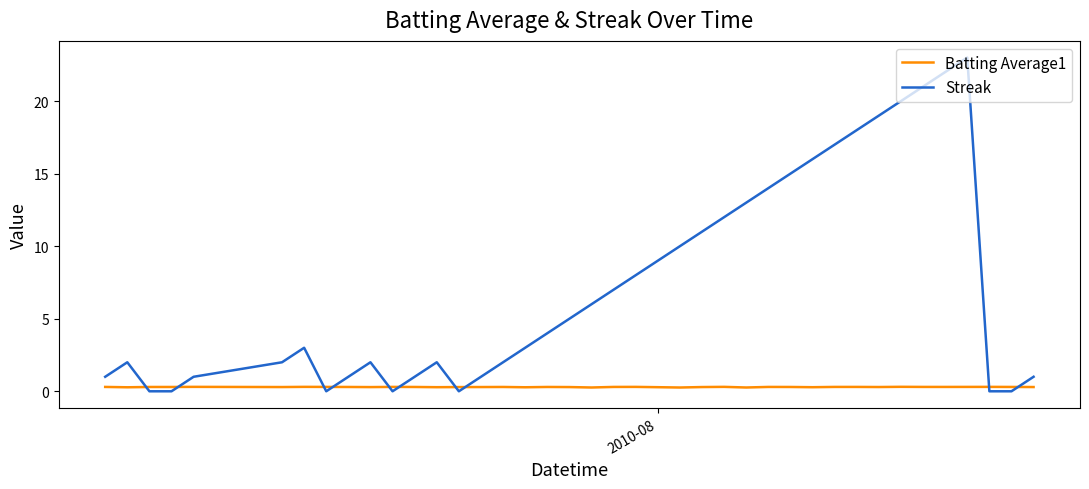

Which series has the largest total across all categories?

Streak